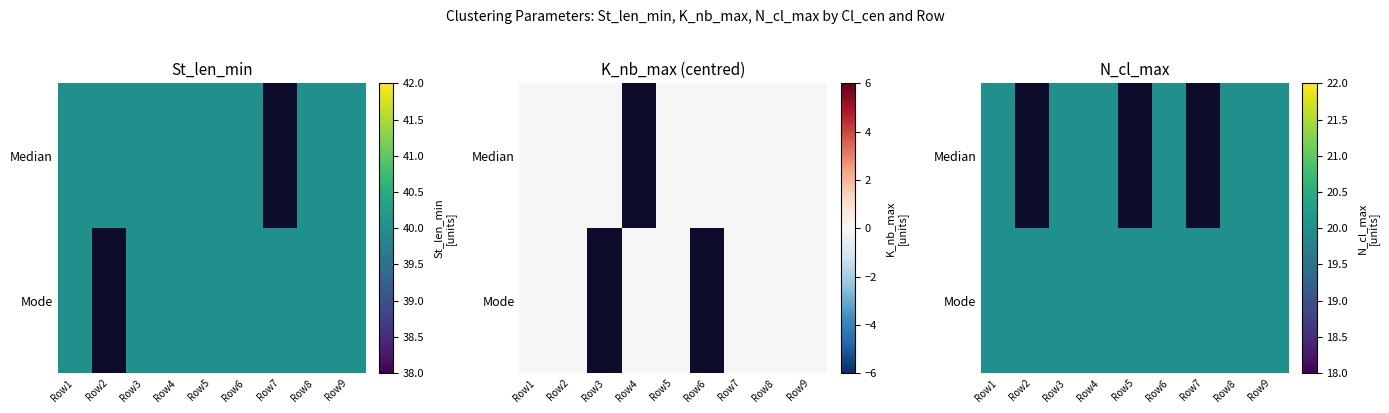

The Len_min_median series shows 40 at N_cl_max_mode. True or false?

True